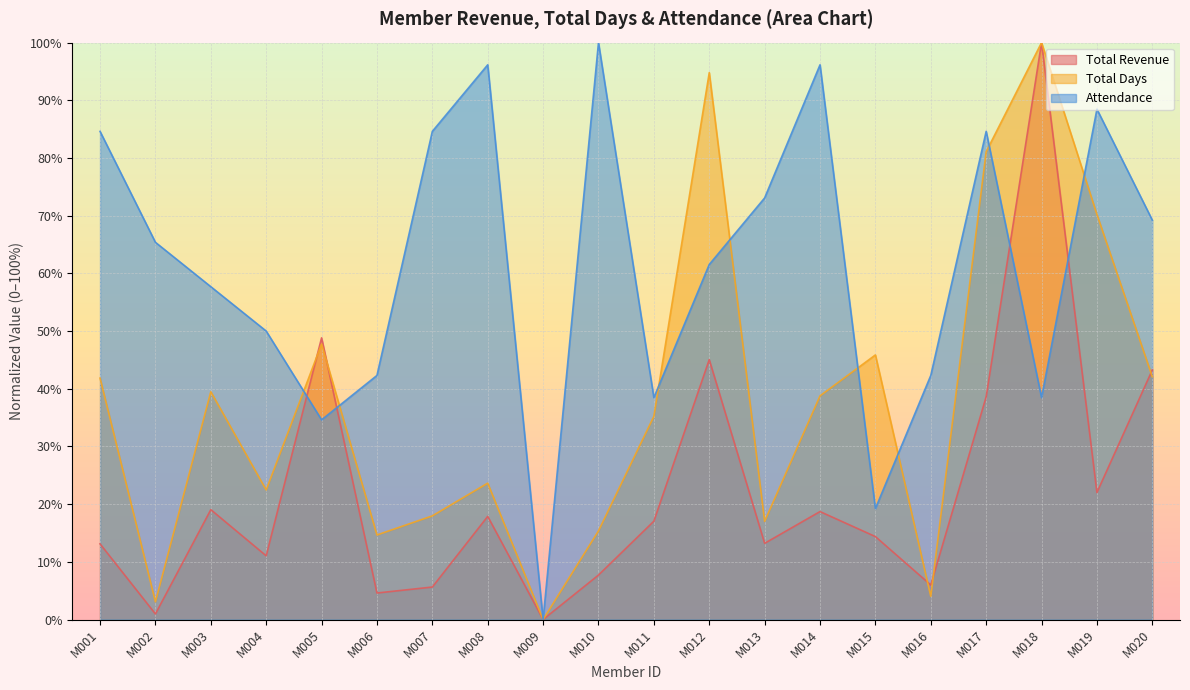

What is the difference between the maximum and second lowest values in the Attendance series?

80.8